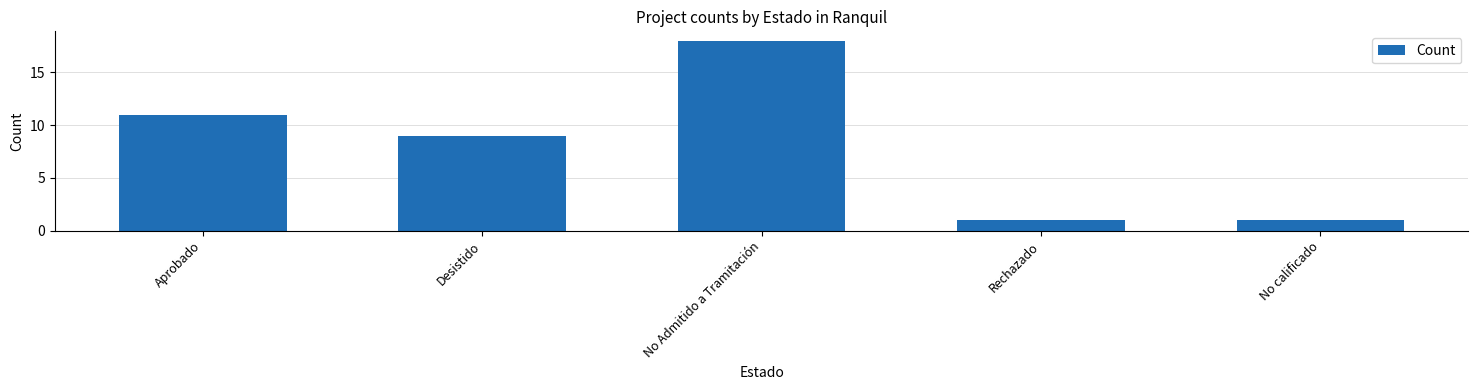

Reading left to right, list all the values displayed in this chart.

11	9	18	1	1